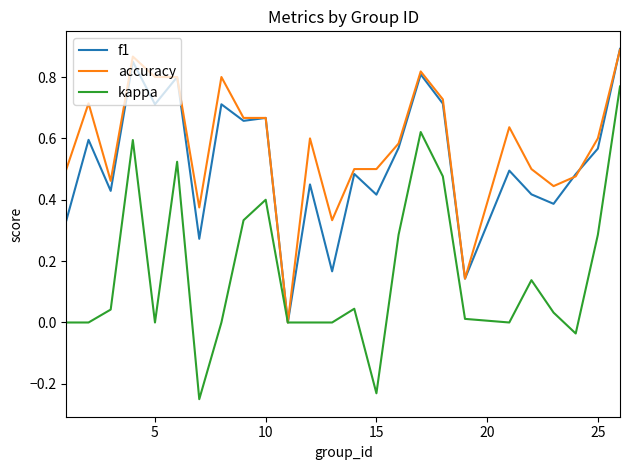

Which series has the widest spread of values?

kappa